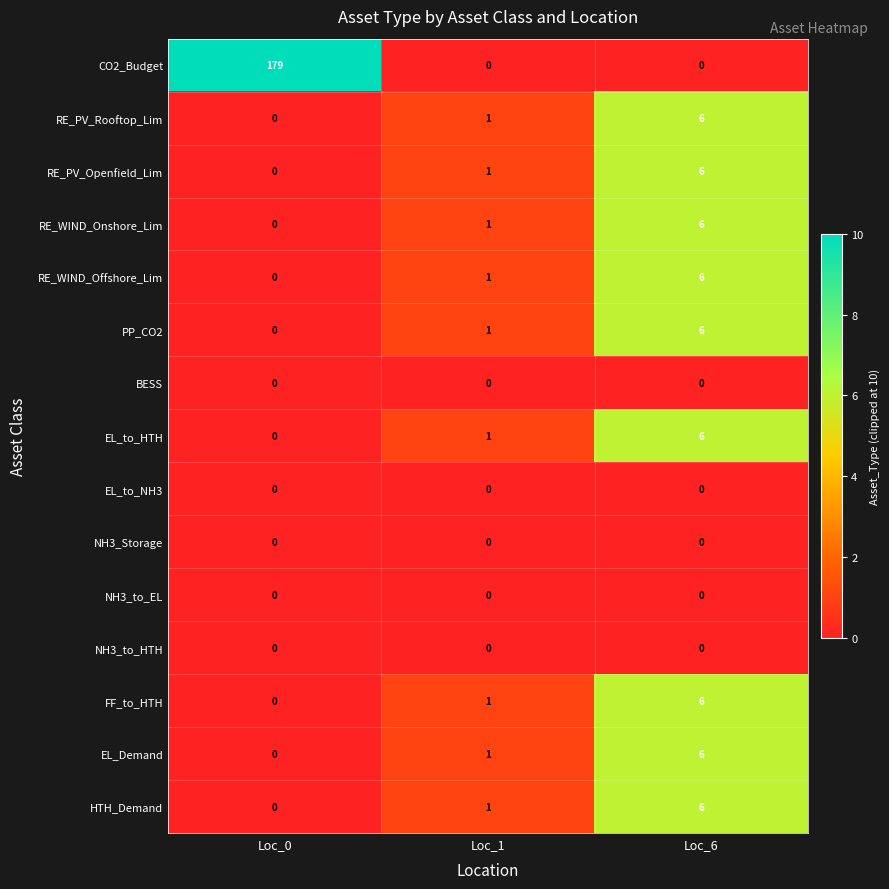

True or false: BESS has a value of 0 at Loc_1.

True